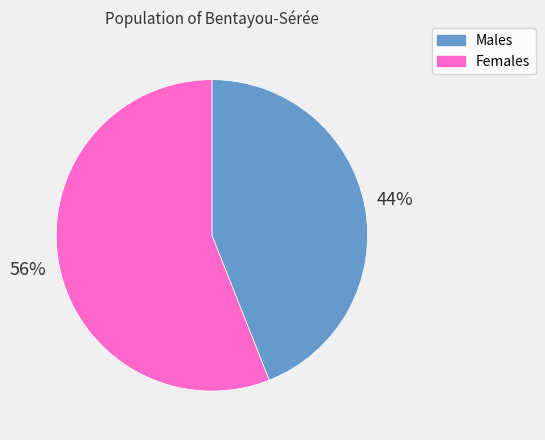

Rank the categories by value from highest to lowest.

Females, Males